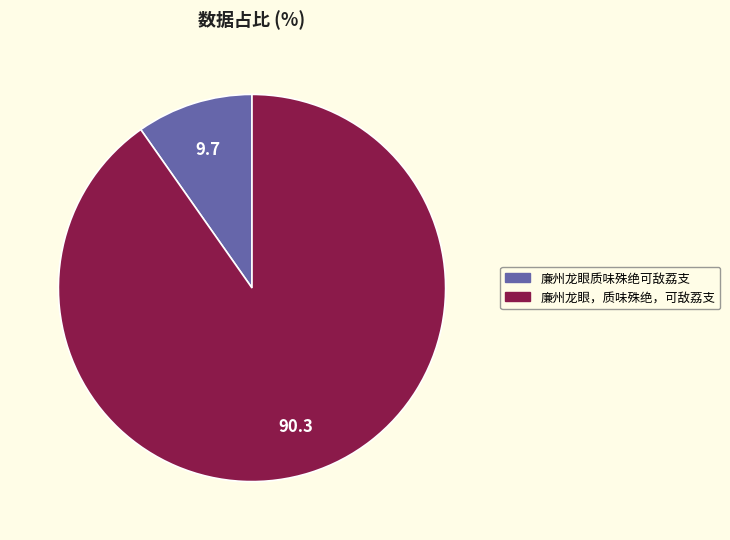

What is the majority slice?

廉州龙眼，质味殊绝，可敌荔支